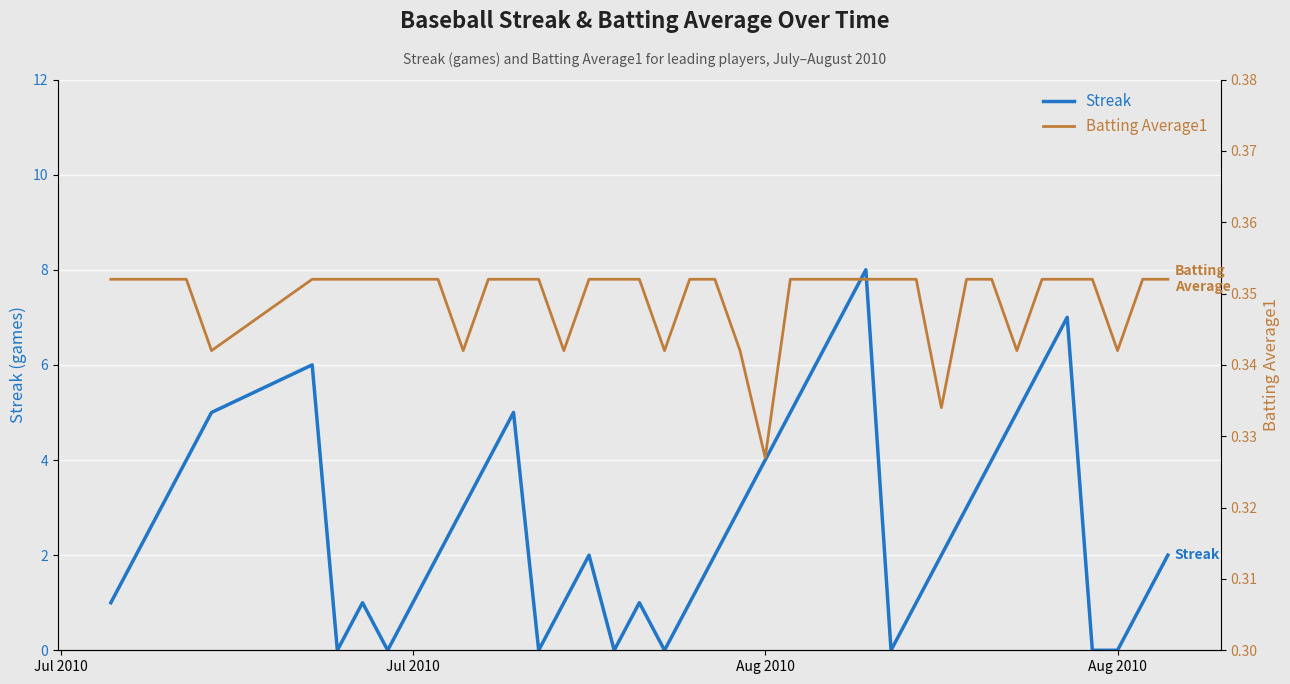

The Batting Average1 series shows 0.5 at 27. True or false?

False